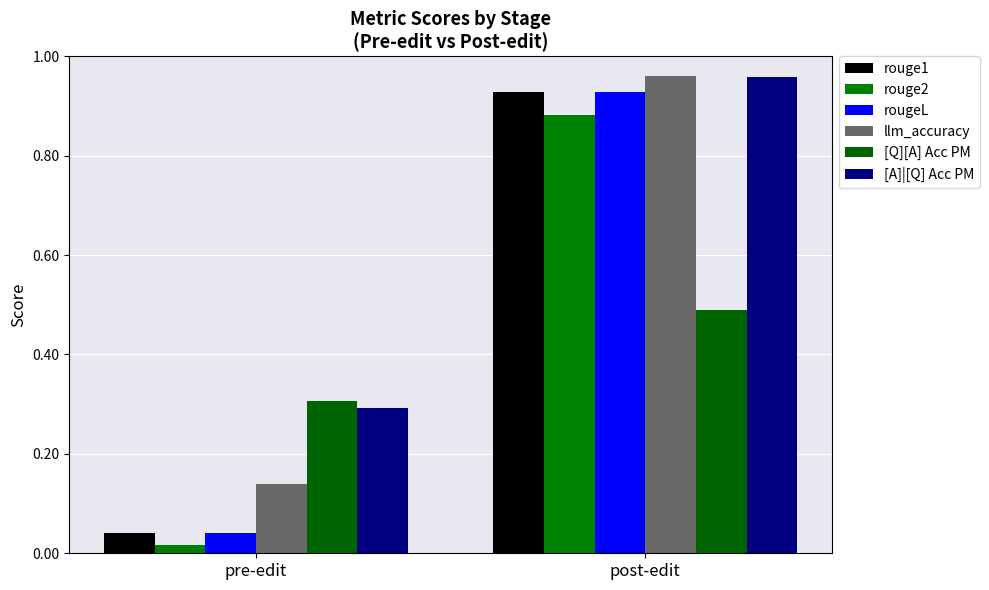

True or false: rouge2 has a value of 1.2 at post-edit.

False